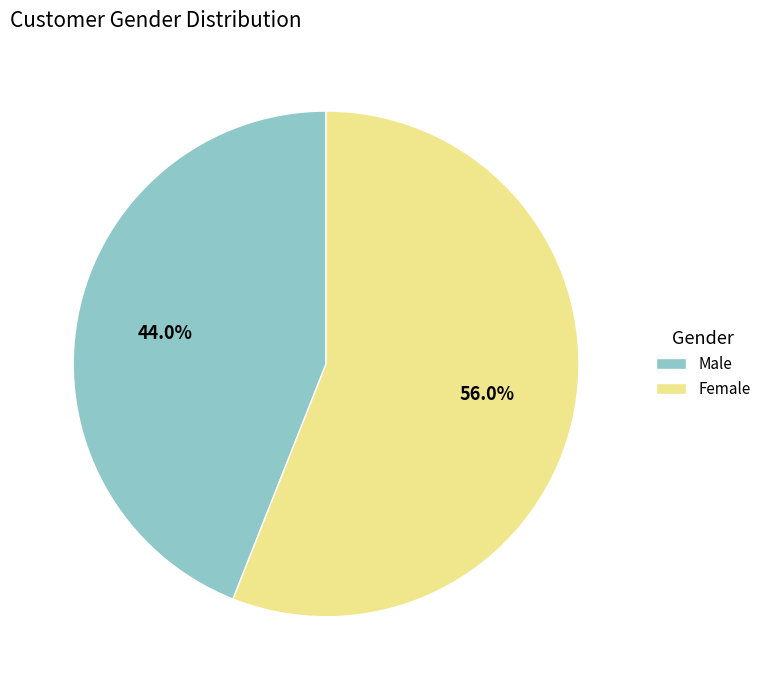

Which has a higher value, Female or Male?

Female